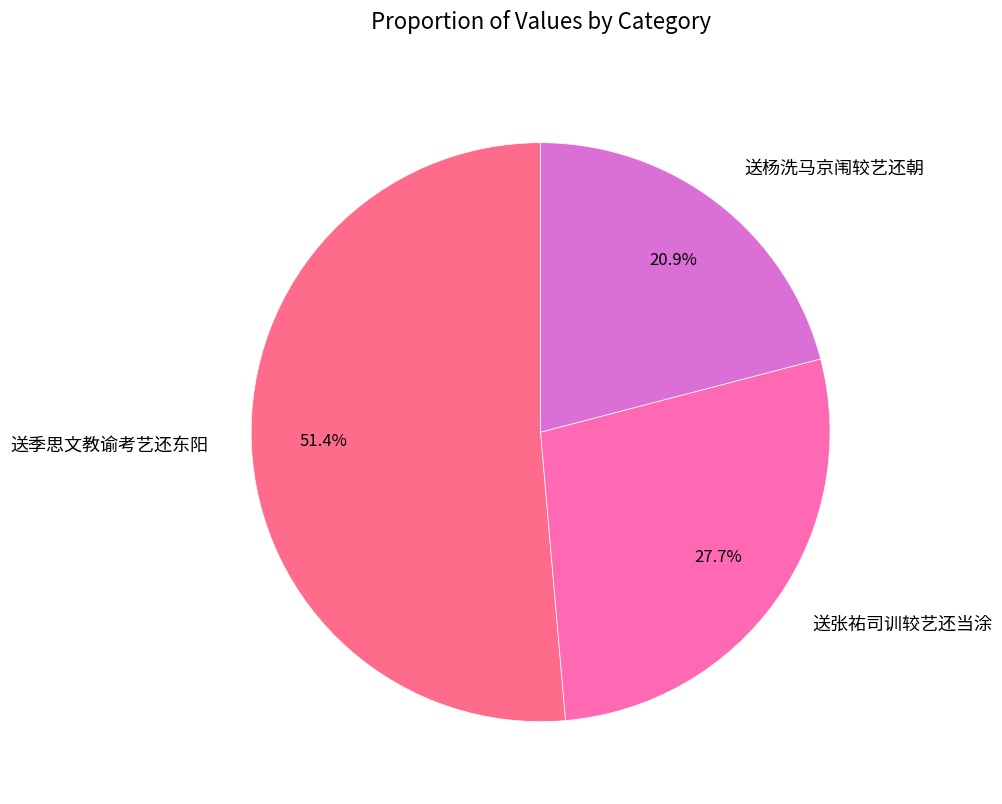

To the nearest percent, what portion does 送季思文教谕考艺还东阳 represent?

51%